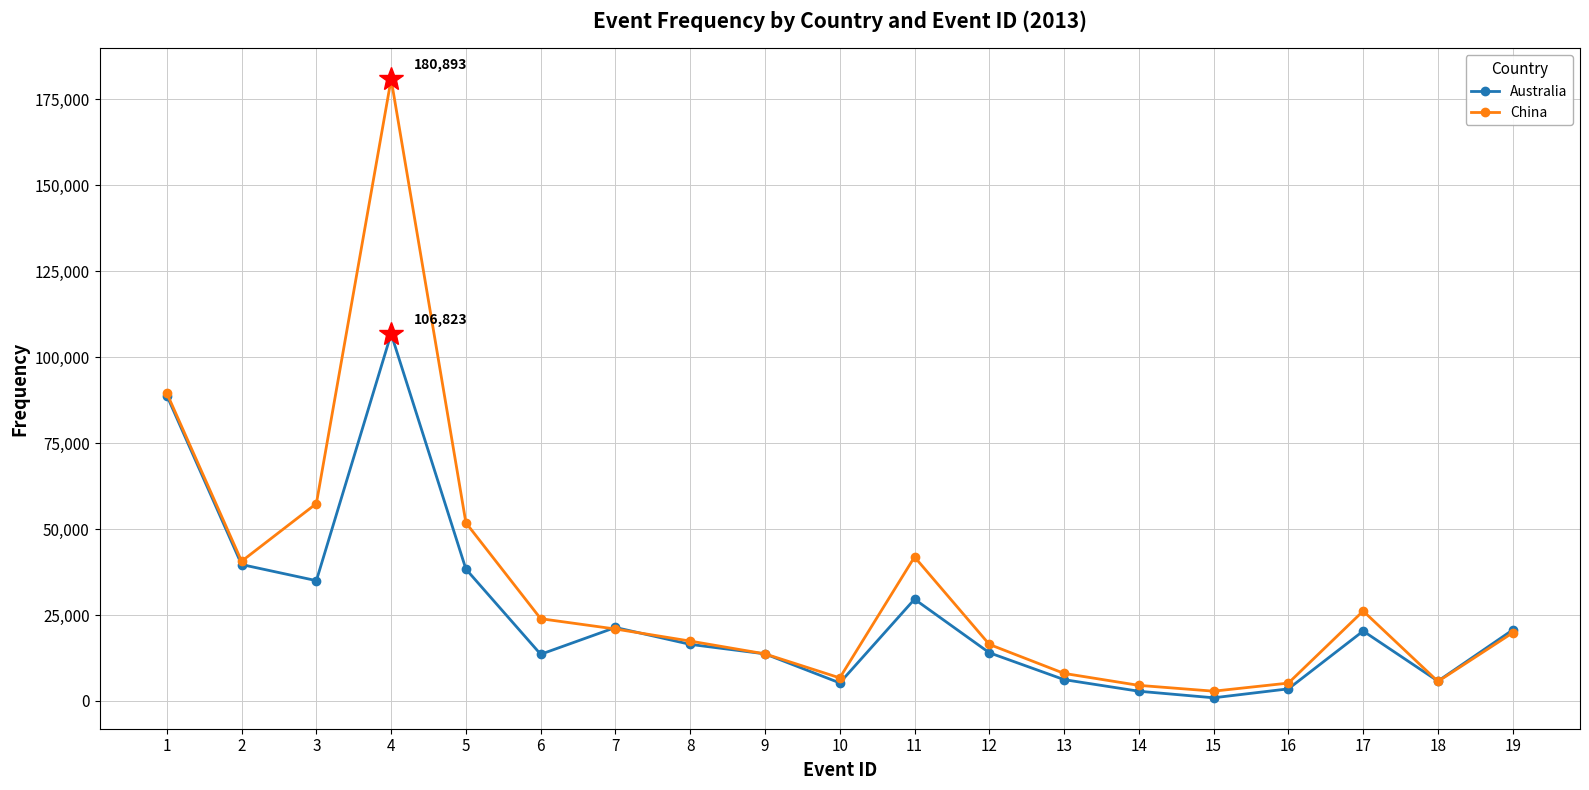

What is the difference between the second highest and minimum values in the Australia series?

87921